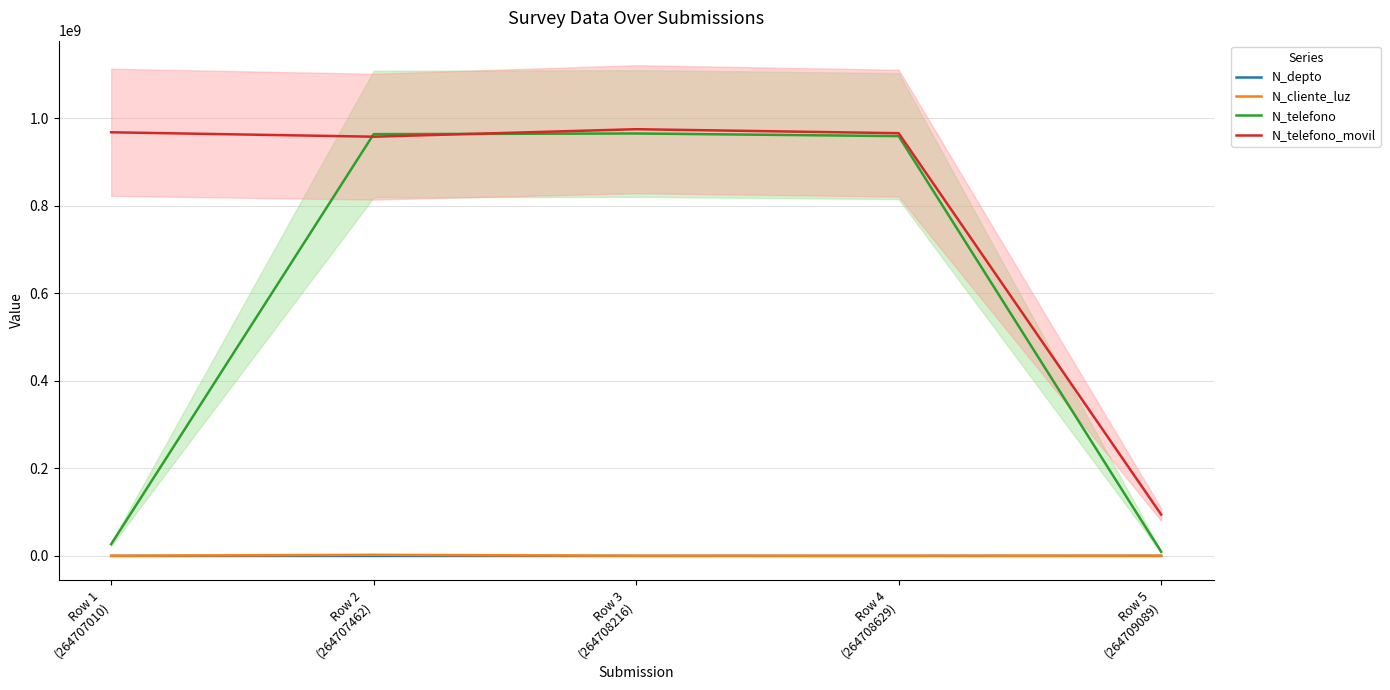

Which series has the widest spread of values?

N_telefono